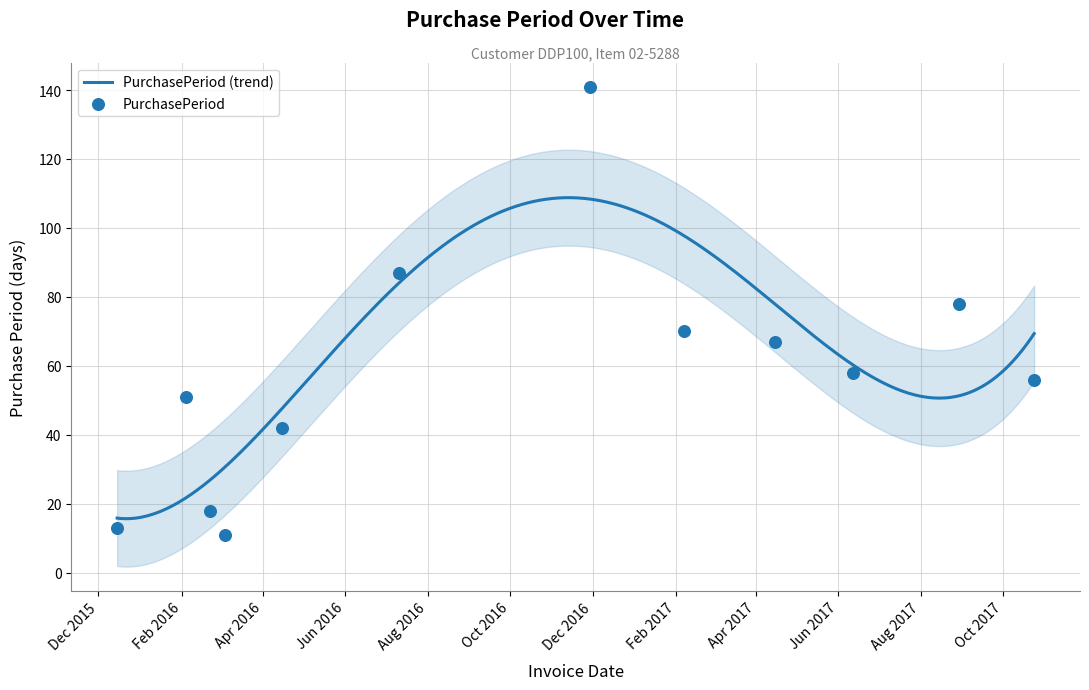

Approximately how many times larger is the value at 2016-03-04 compared to 2017-06-12?

0.2